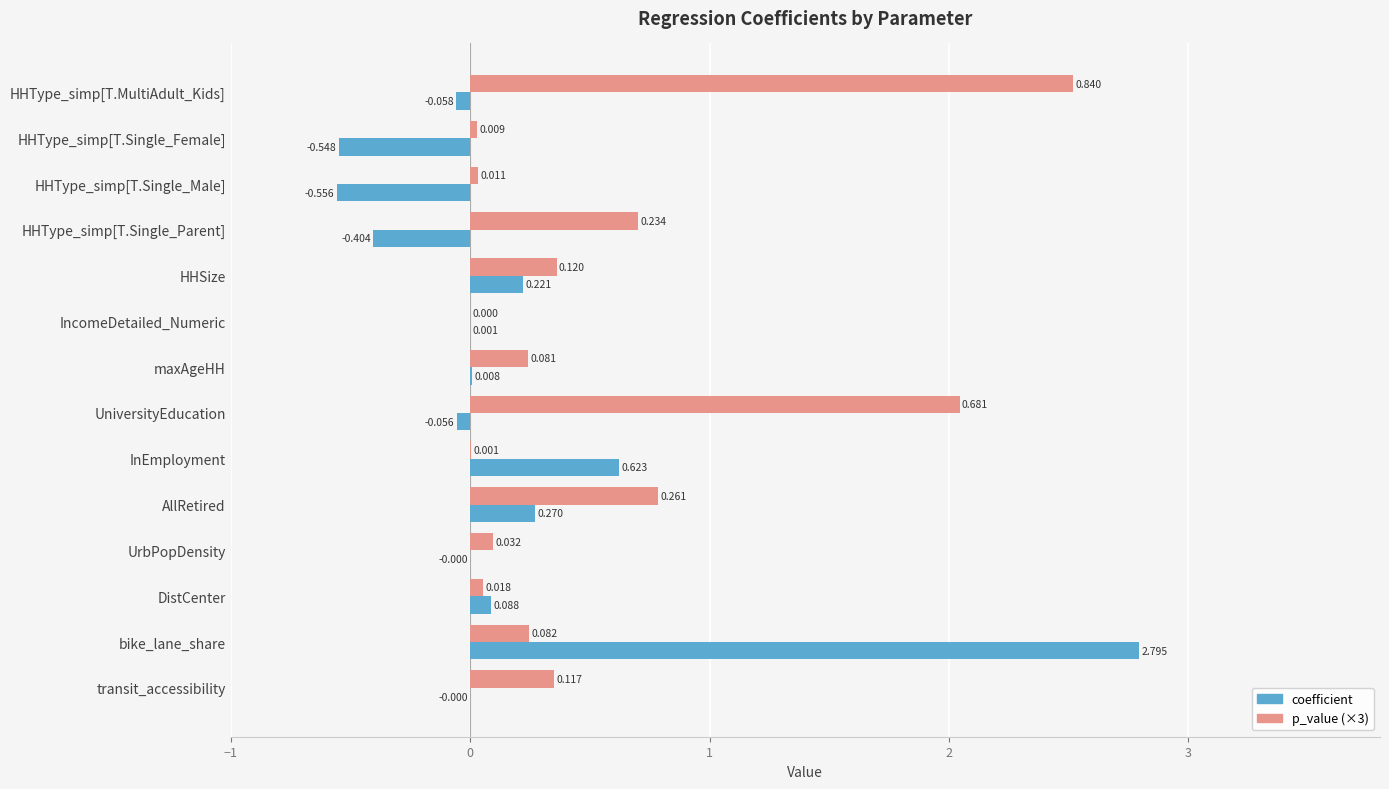

At which label is p_value (×3) closest to 1?

AllRetired